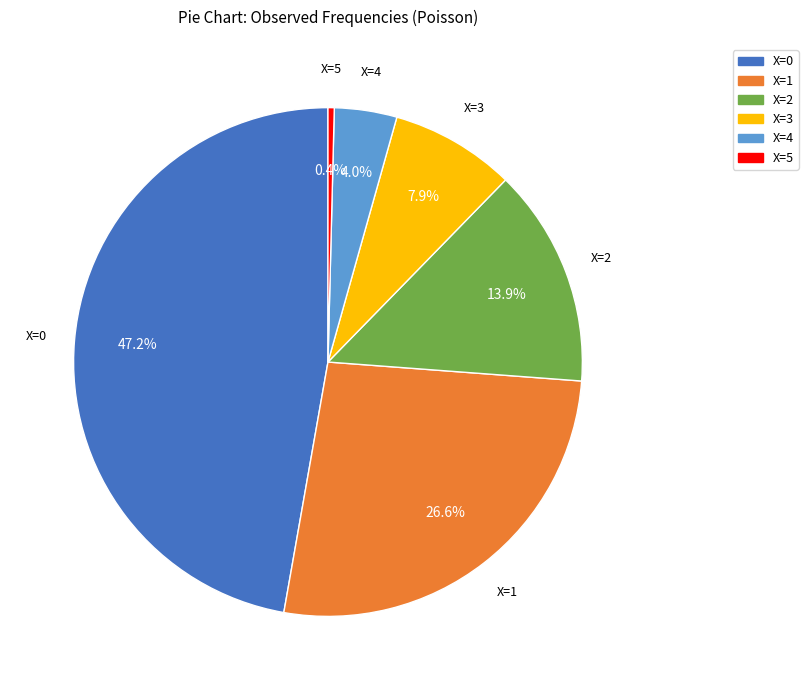

Does X=2 represent more than half of the total?

No